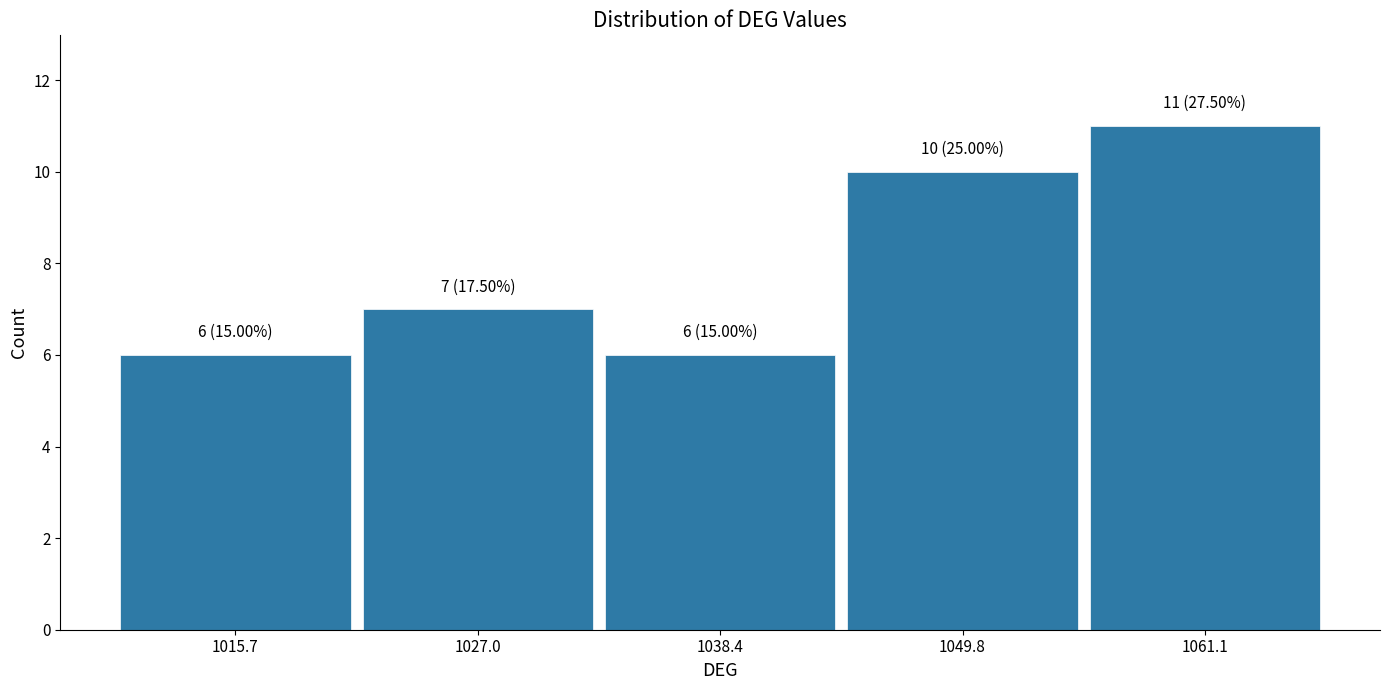

Which range on the x-axis has the tallest bar?

1056 to 1066